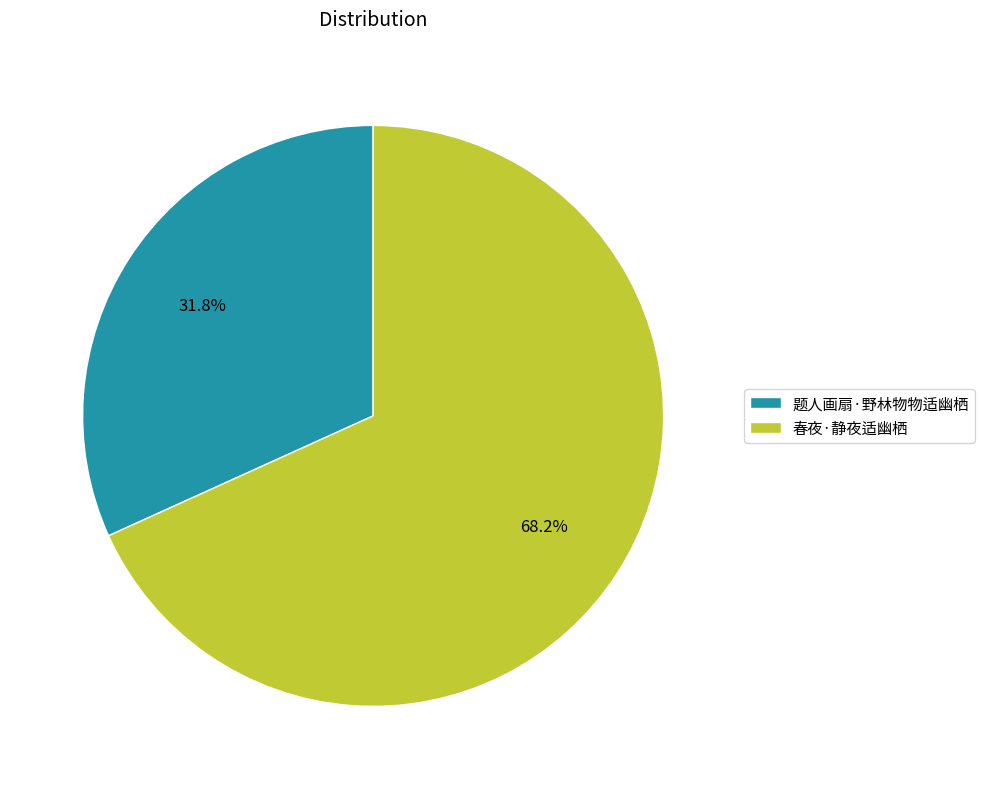

Do 春夜·静夜适幽栖 and 题人画扇·野林物物适幽栖 together represent more than half of the pie?

Yes